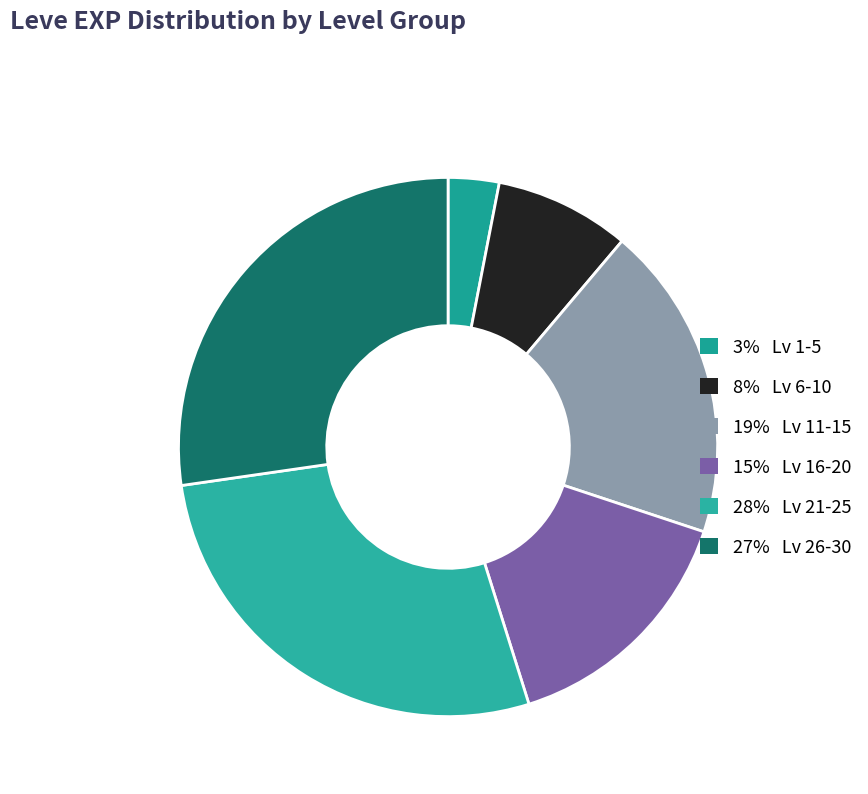

How many segments does this pie chart have?

6